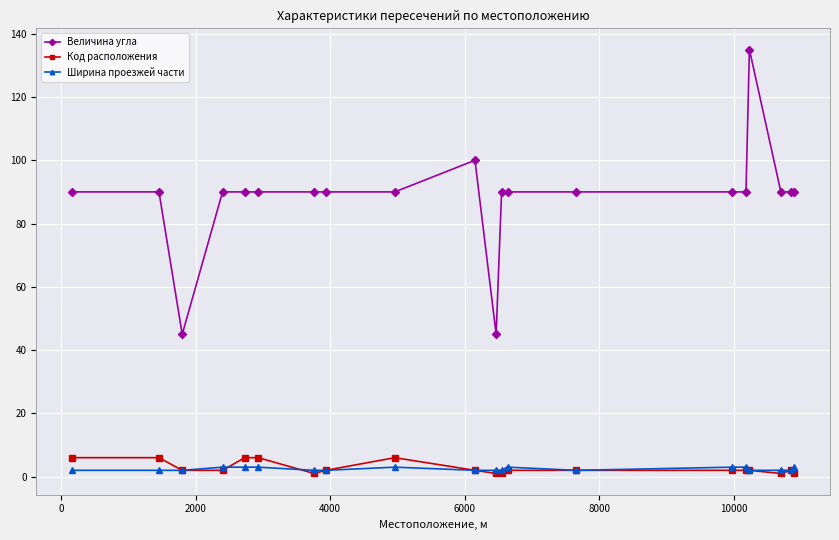

Which series has the largest total across all categories?

Величина угла